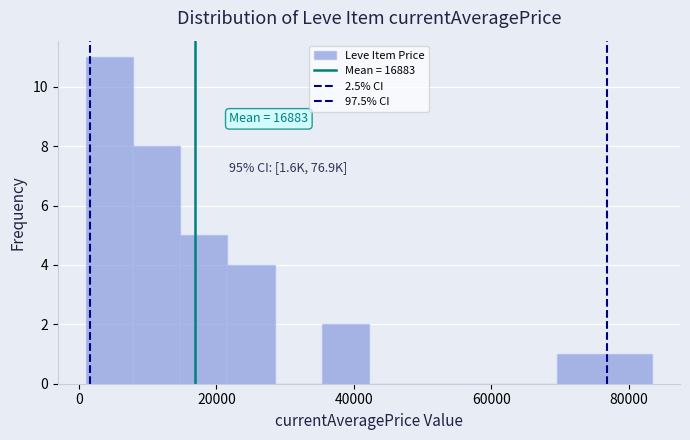

Around what value on the x-axis is the tallest bar? Give the approximate position of its centre, as read against the axis.

4000